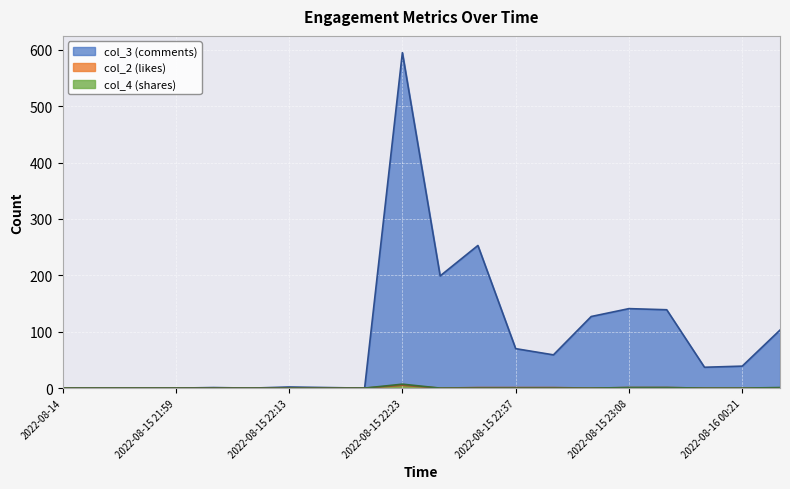

True or false: col_2 and col_3 intersect in this chart.

False